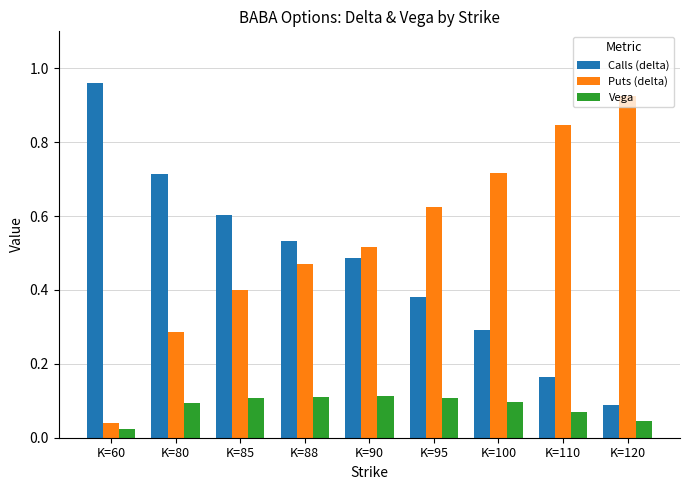

Rank the series at K=60 from lowest to highest value.

Vega, Puts (delta), Calls (delta)